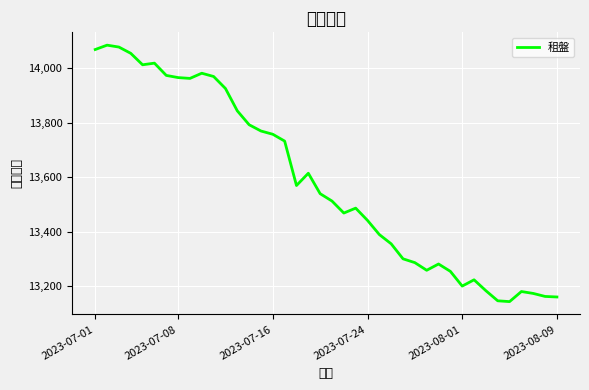

What is the smallest value displayed?

13143